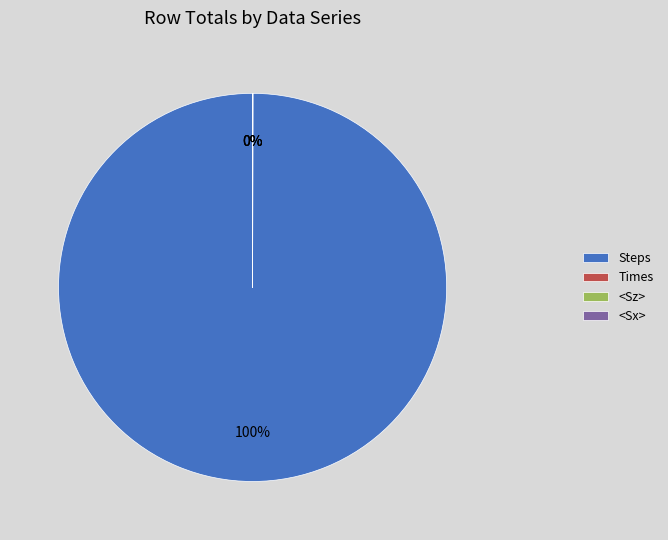

To the nearest percent, what is the difference between the largest and smallest slice percentages?

100%